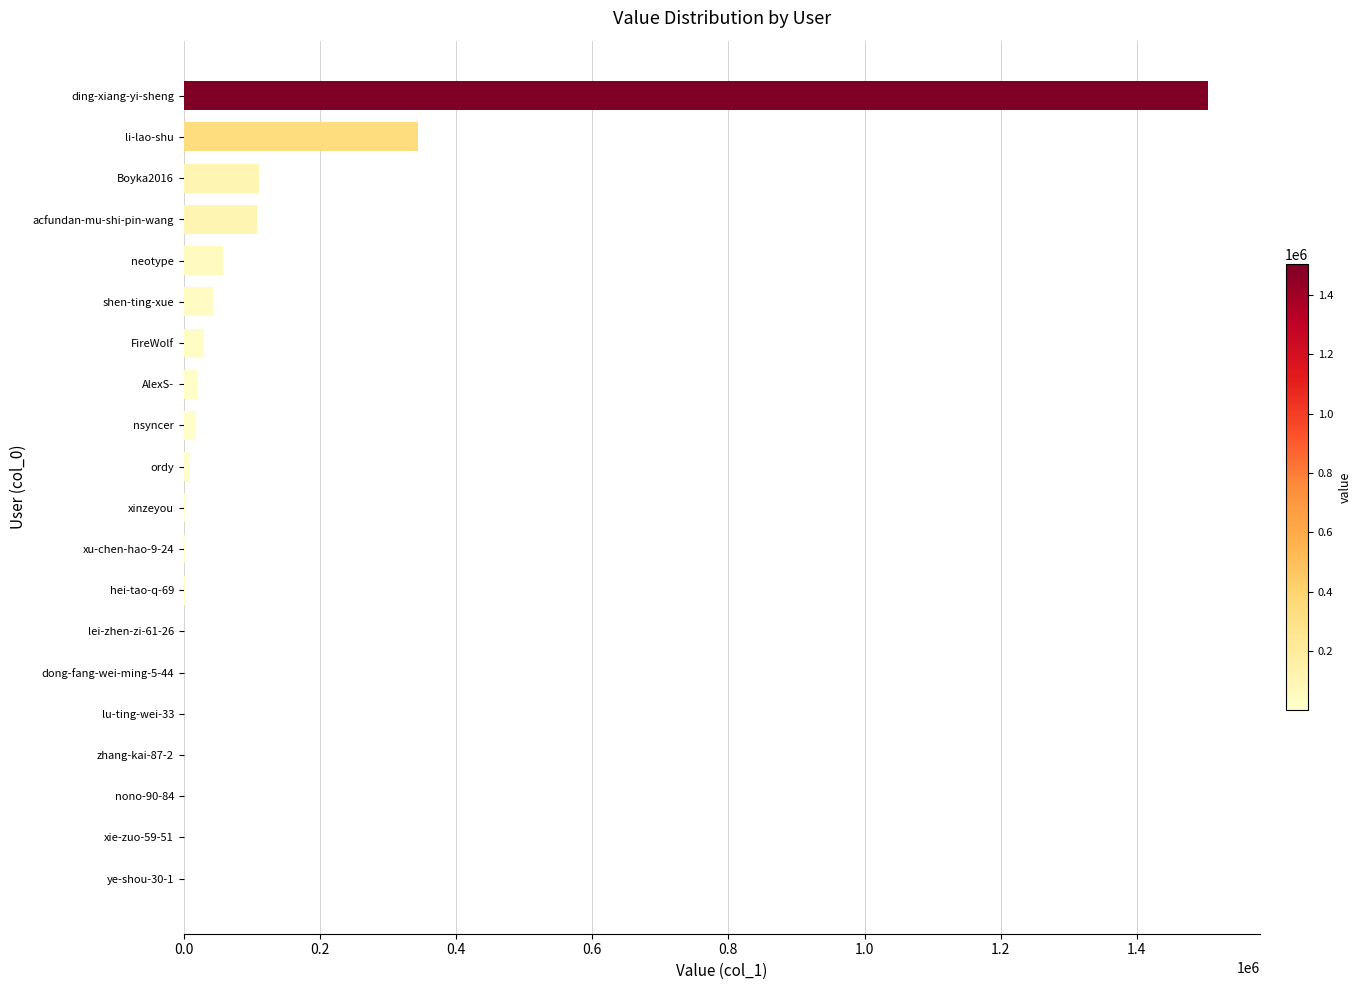

What is the average value?

112618